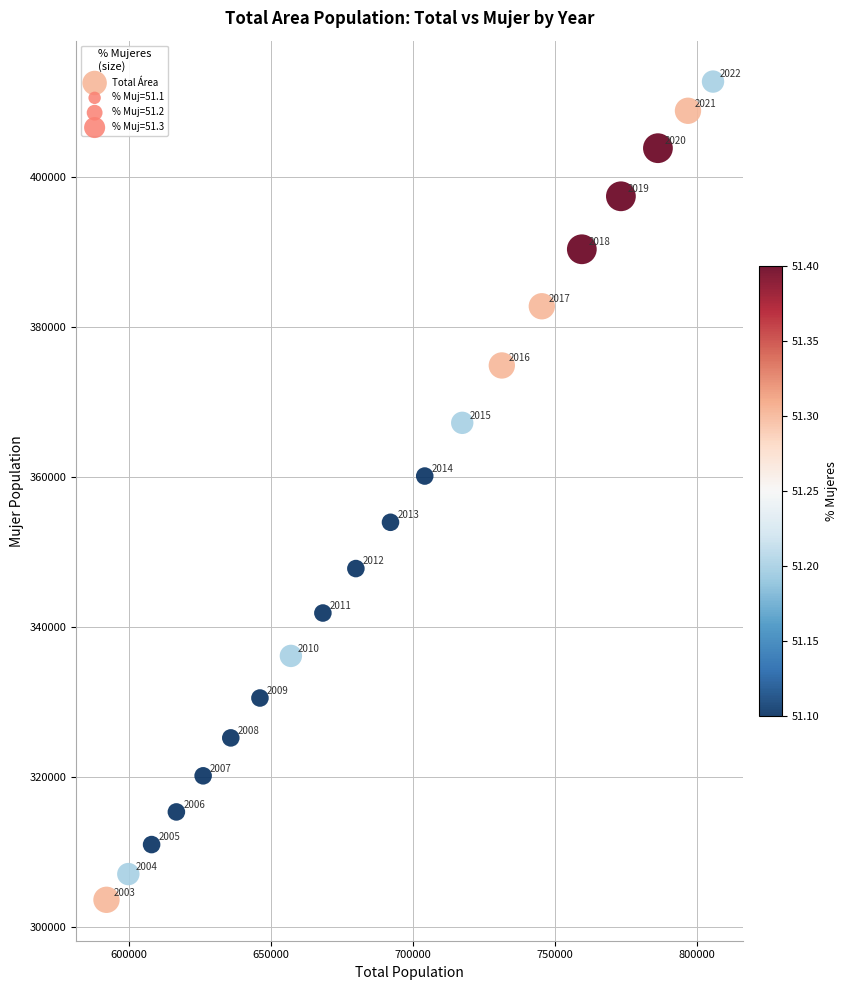

What Y value in the scatter plot is closest to 358161?

360115